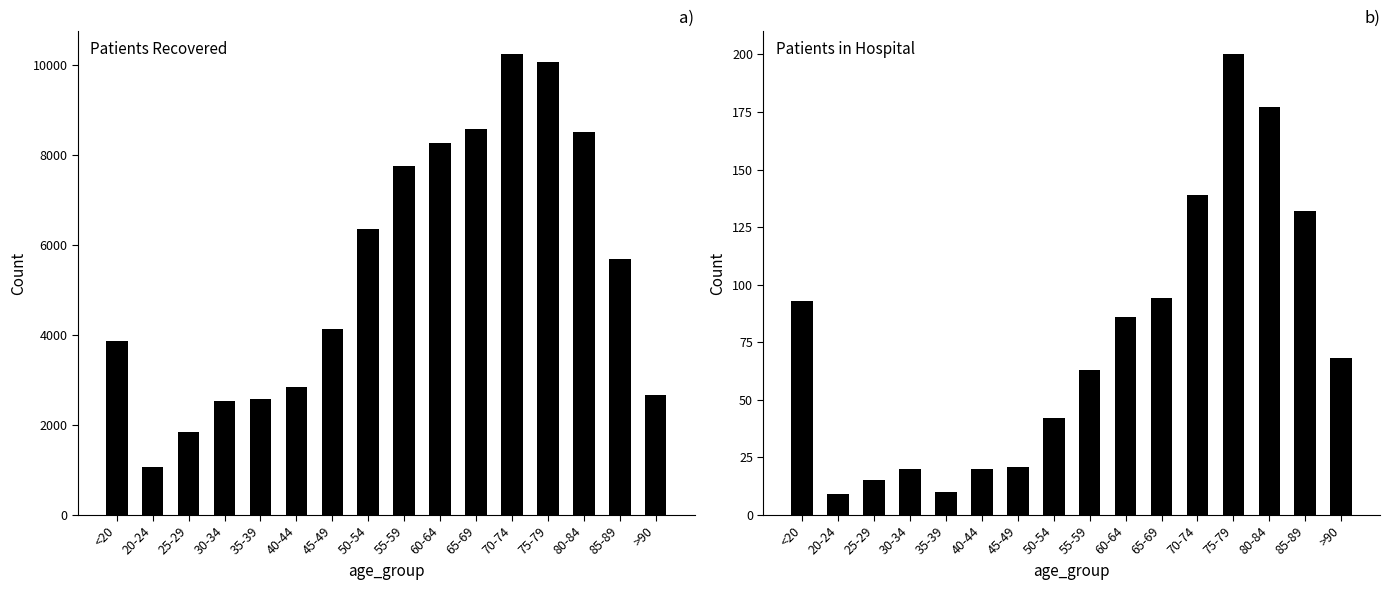

What are all the series names shown in the legend?

patients_recovered, patients_in_hospital